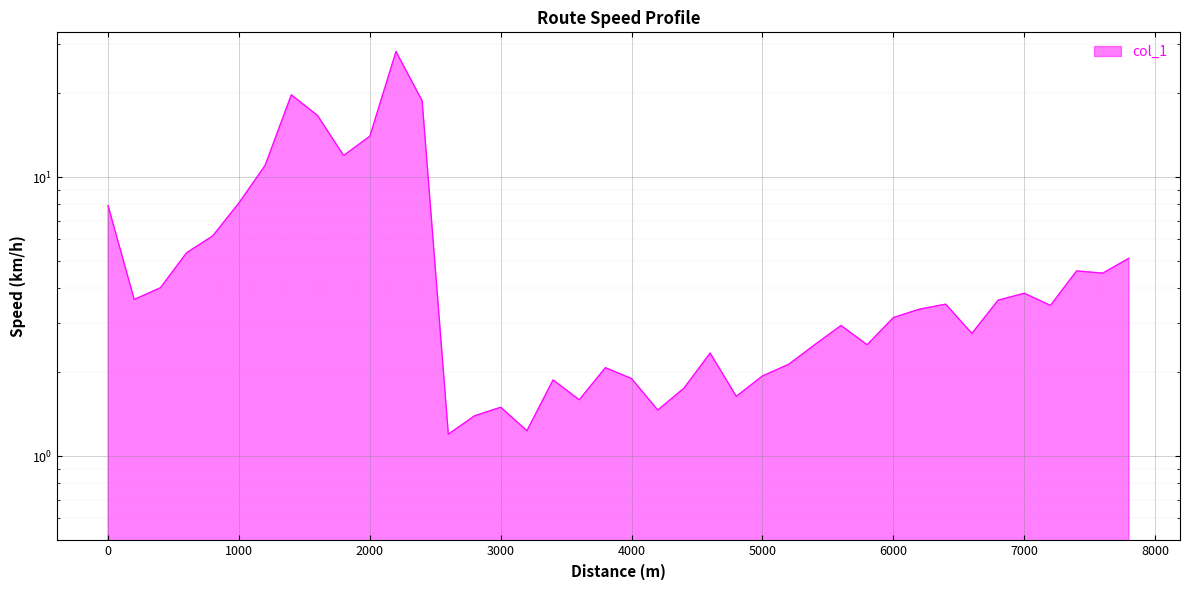

How many categories are shown in the chart?

40